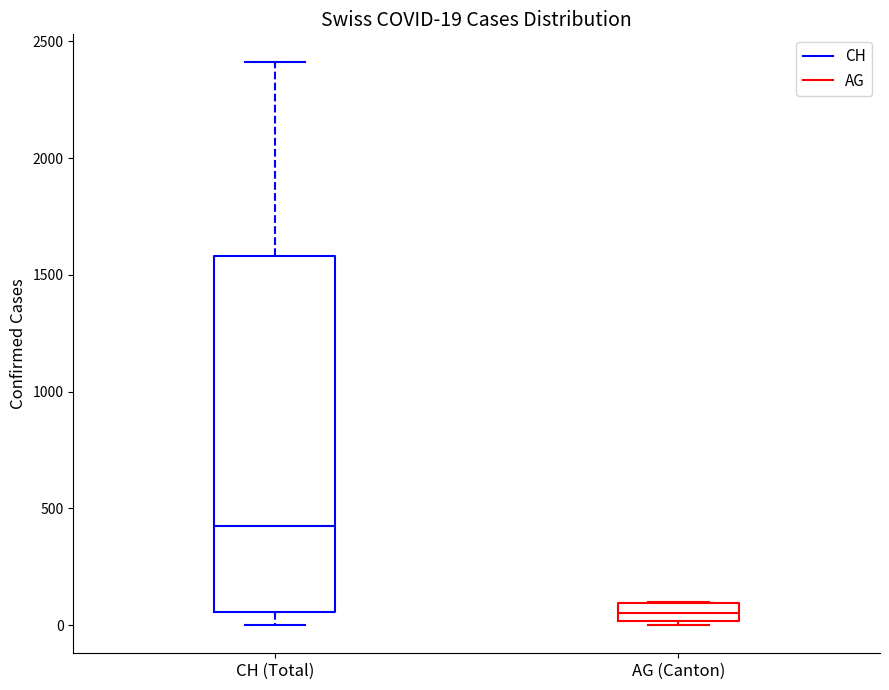

Which box is the tallest, from its lower edge to its upper edge?

CH (Total)